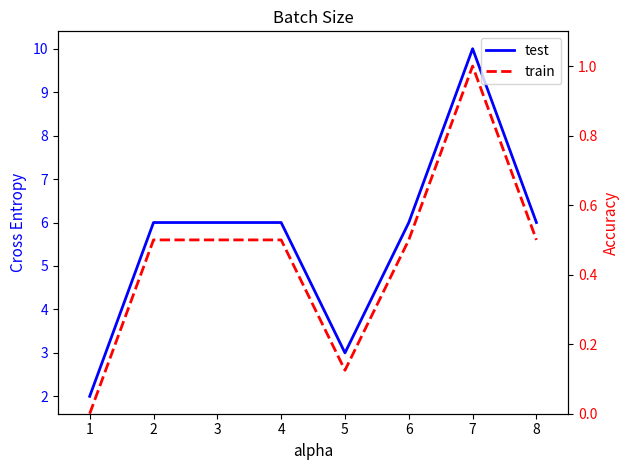

Reading right to left, extract all data points from this chart.

test: 6.0	10.0	6.0	3.0	6.0	6.0	6.0	2.0
train: 0.5	1.0	0.5	0.1	0.5	0.5	0.5	0.0